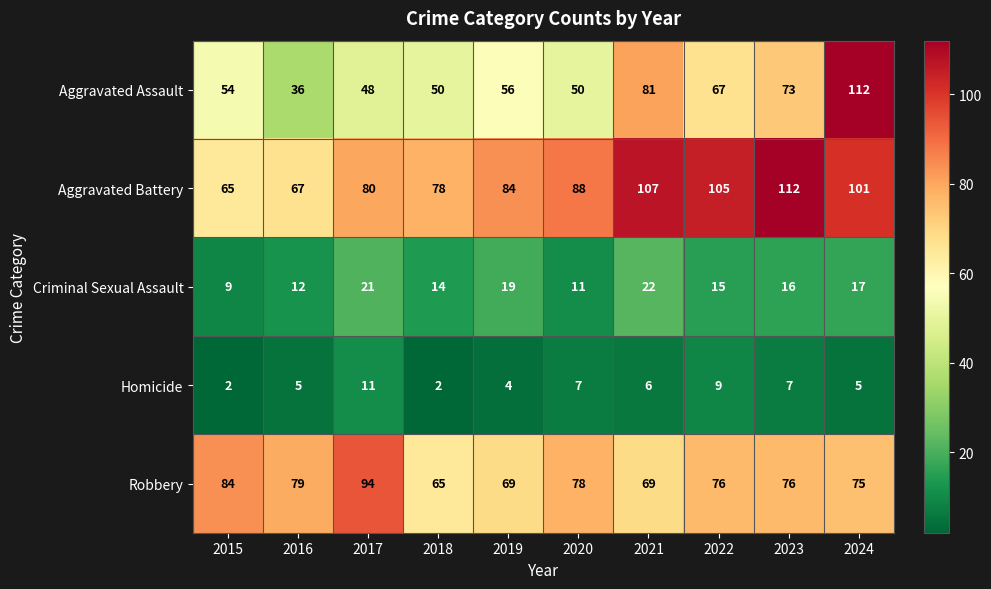

The Aggravated Assault series shows 90 at 2020. True or false?

False